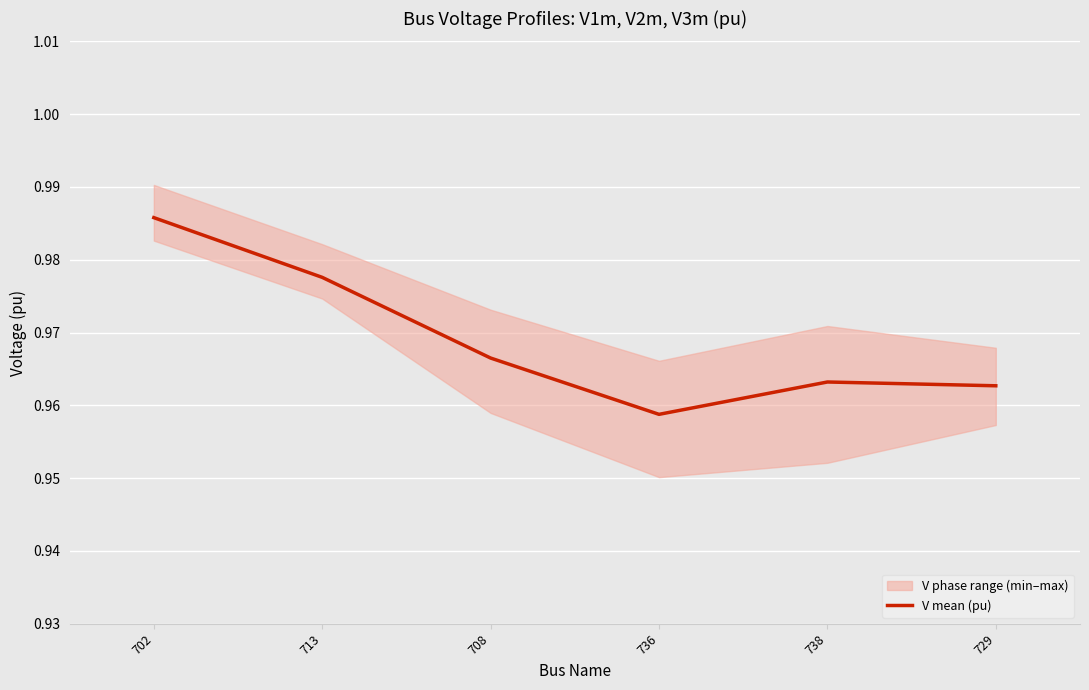

What is the approximate value at 729?

1.0